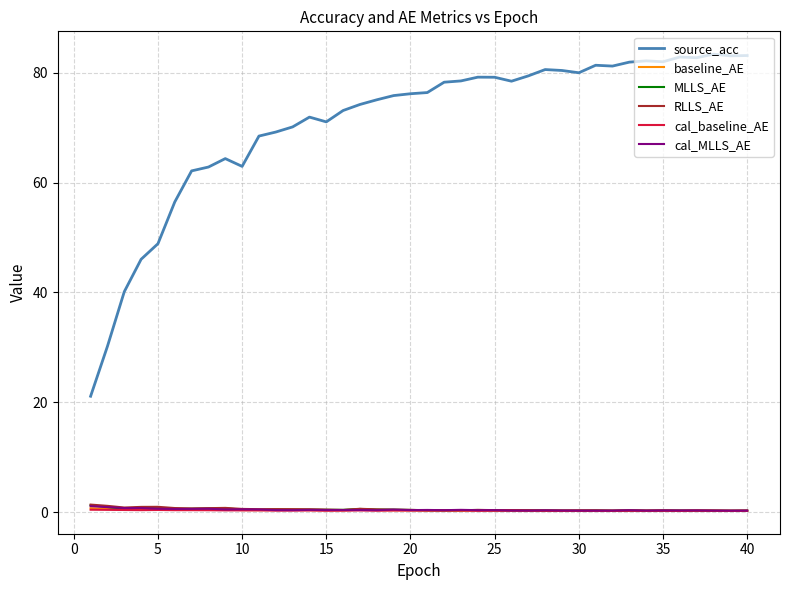

What is the smallest value displayed?

0.3